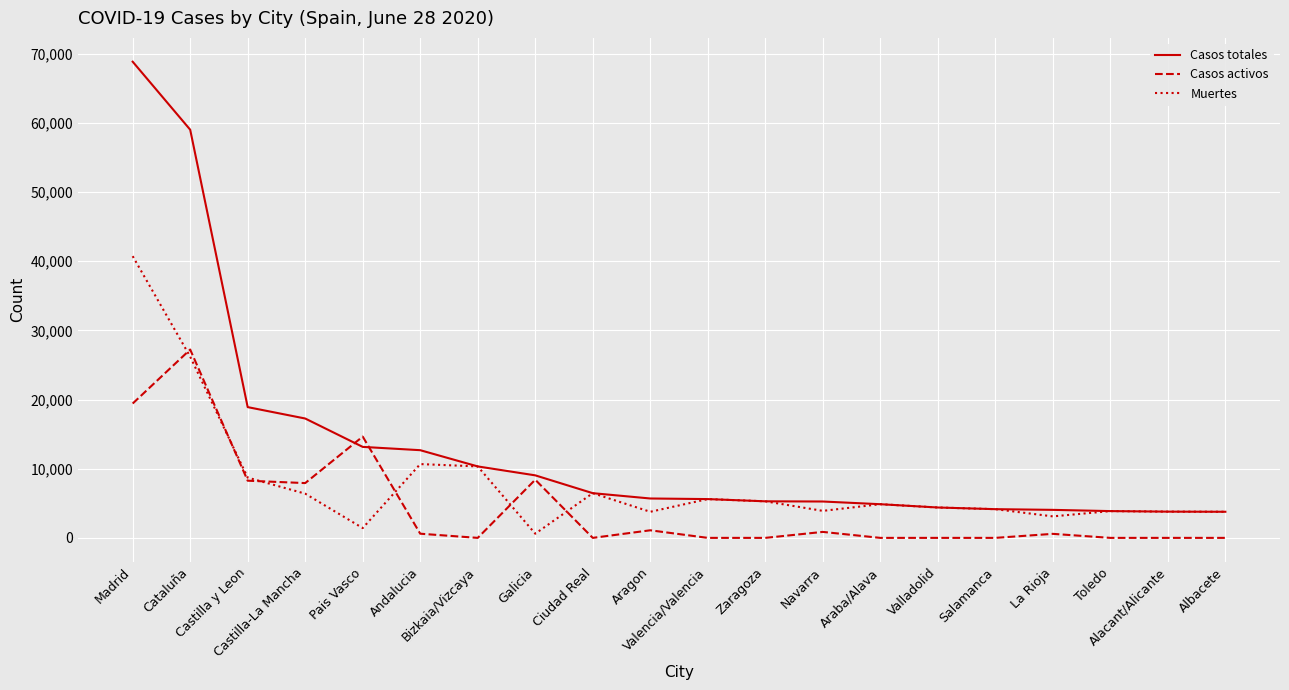

List the series in order of their overall mean, highest first.

Casos totales, Muertes, Casos activos